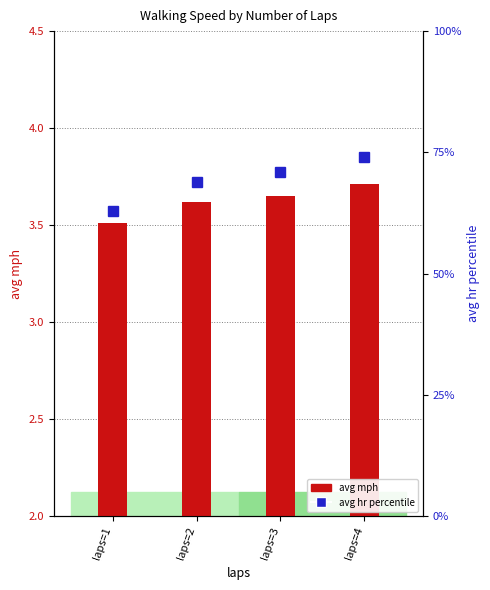

The chart shows a value of 3.6 at laps=3. True or false?

True